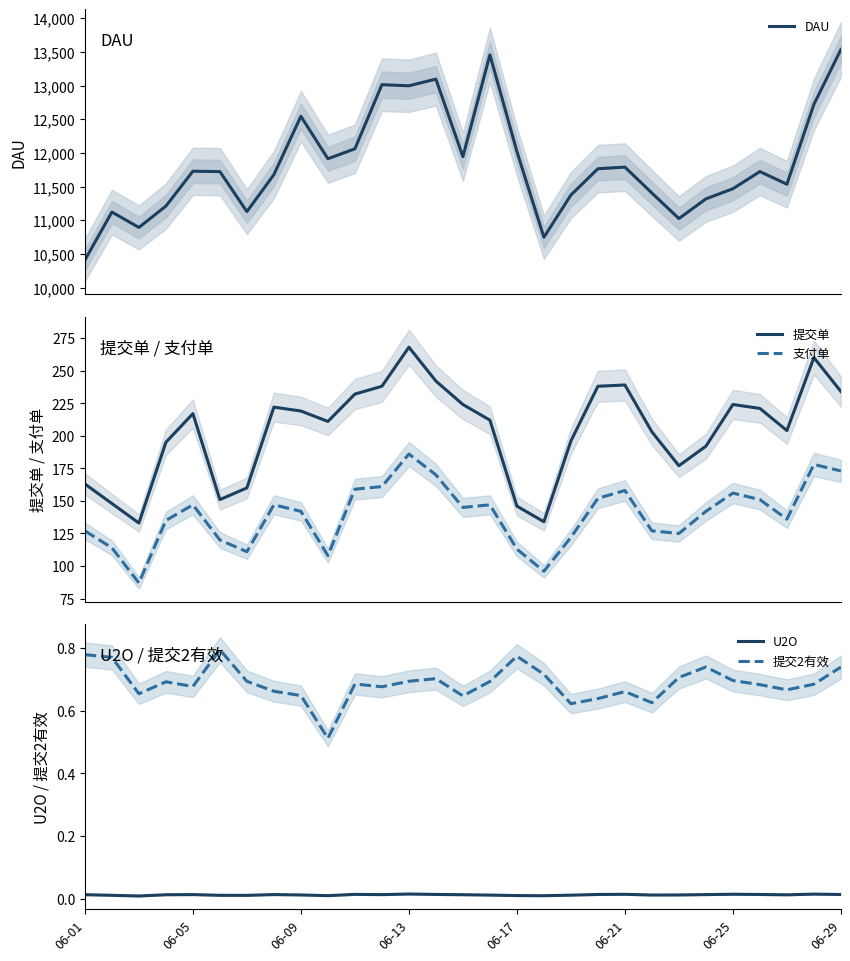

True or false: 提交单 and 支付单 cross at least once.

False